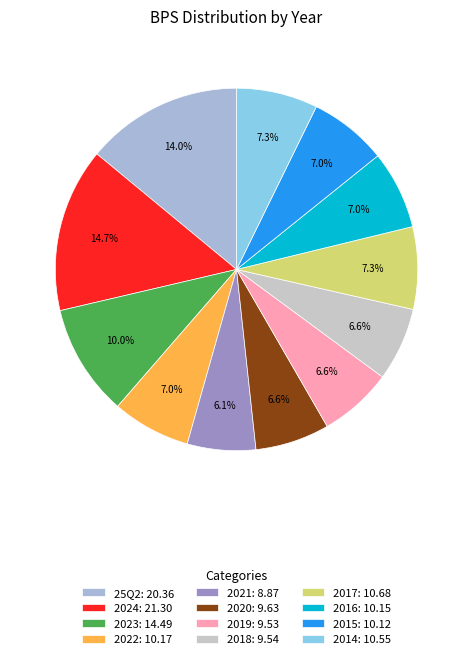

To the nearest percent, what is the combined percentage of 2018 and 2021?

13%